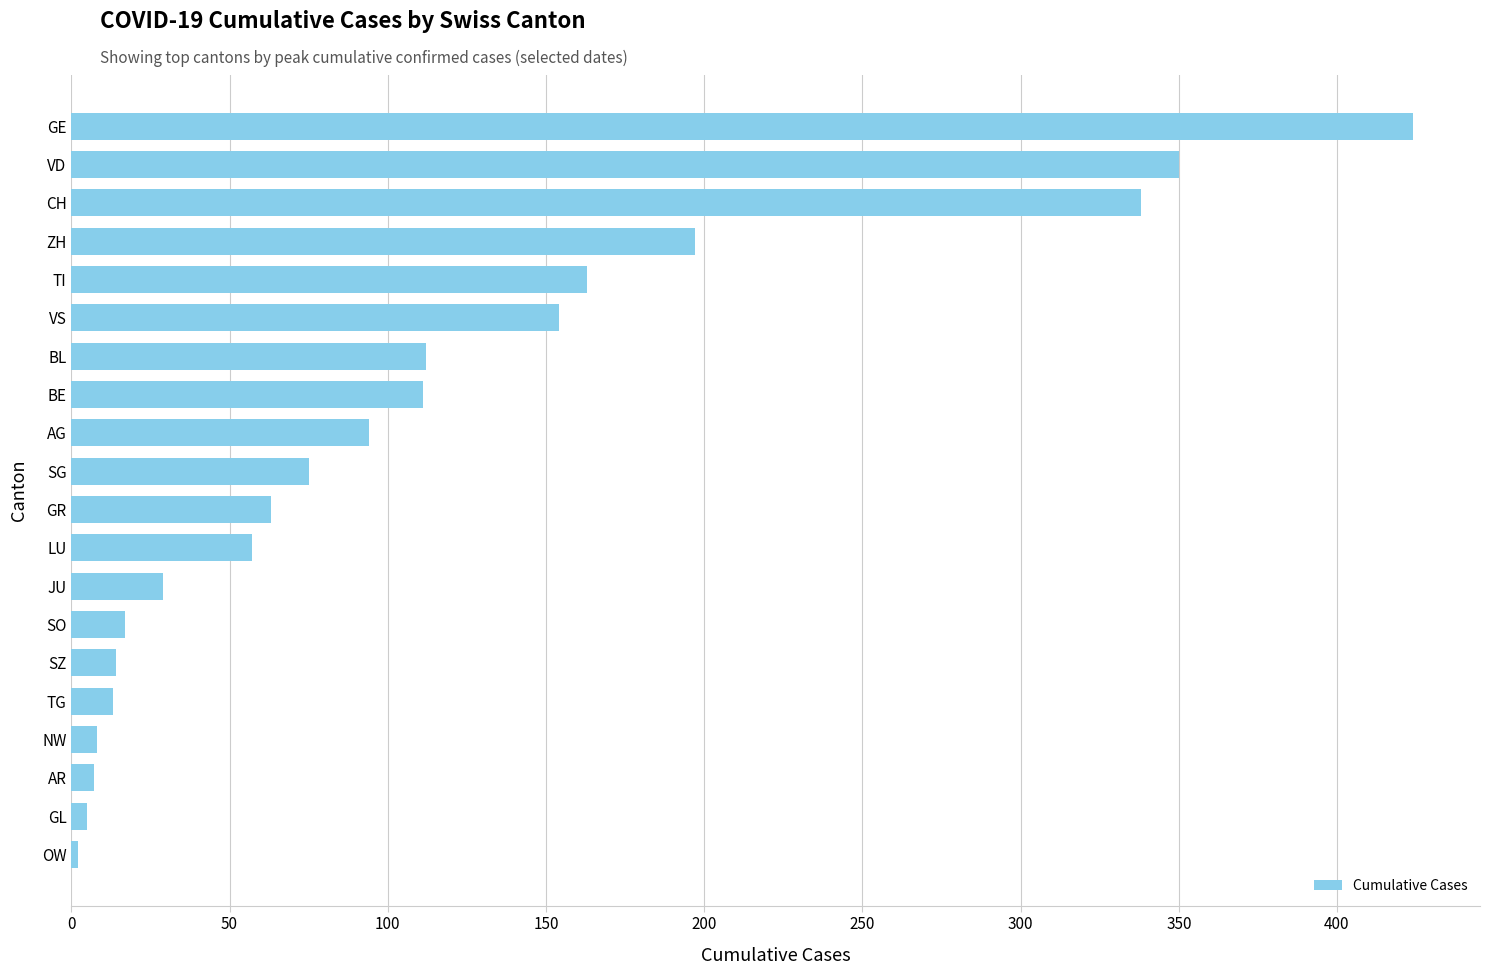

Is it true that the value at GE is 165?

False